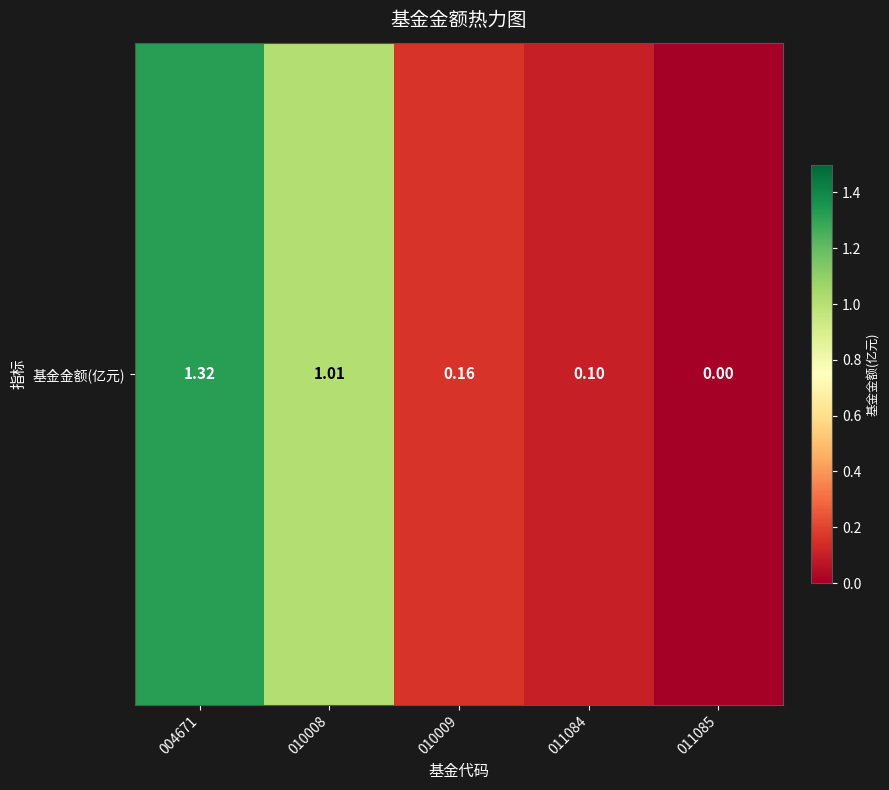

Rank the categories by value from lowest to highest.

011085, 011084, 010009, 010008, 004671